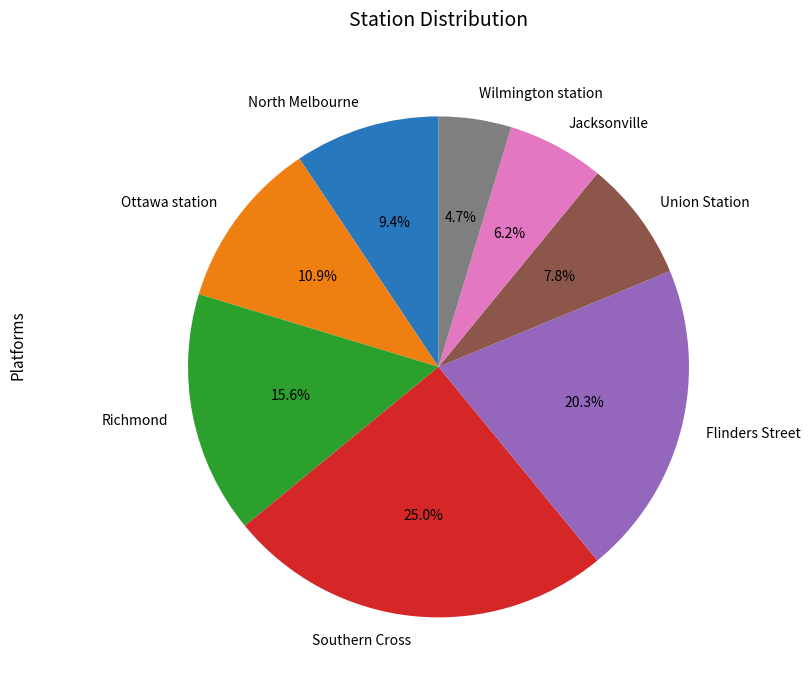

To the nearest percent, what portion does Southern Cross represent?

25%